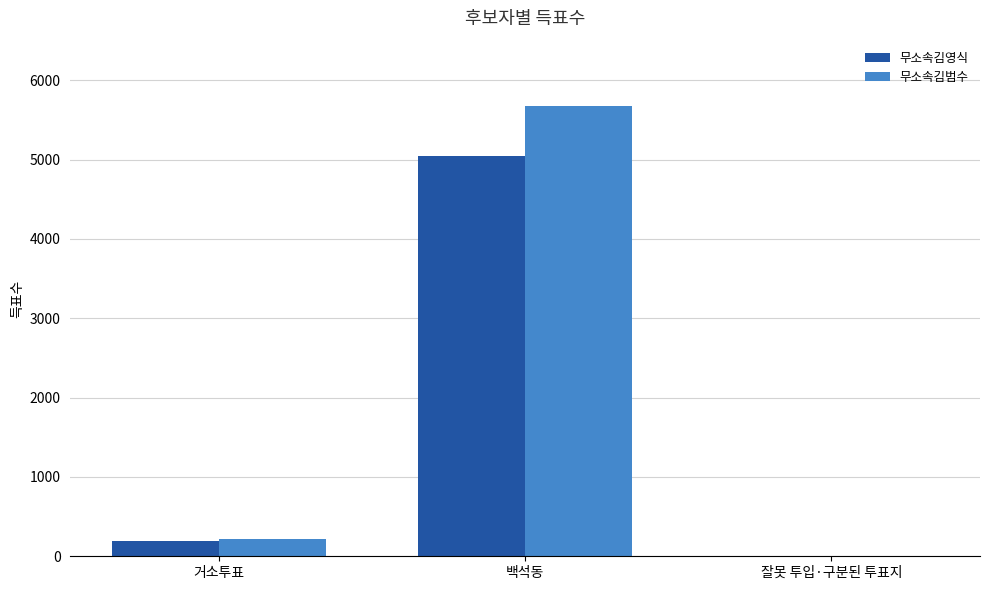

What is the greatest value displayed?

5678